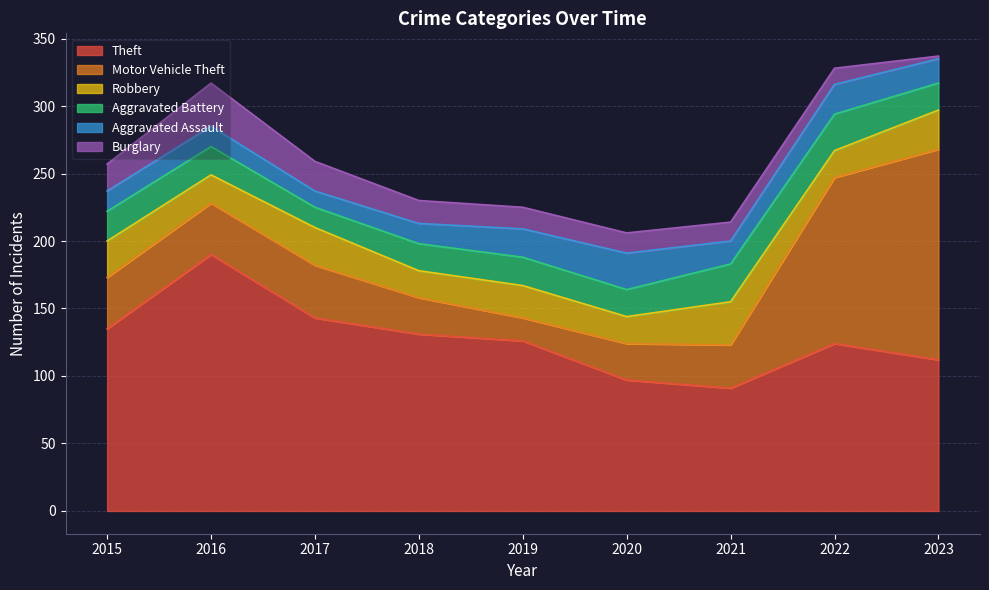

What is the average value of the Aggravated Battery series?

22